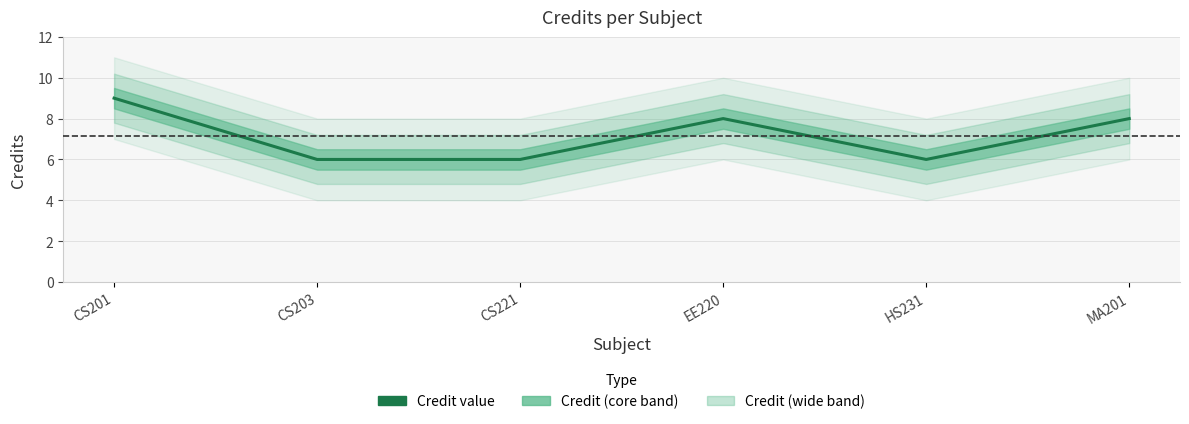

Where does the data first go above 8?

CS201